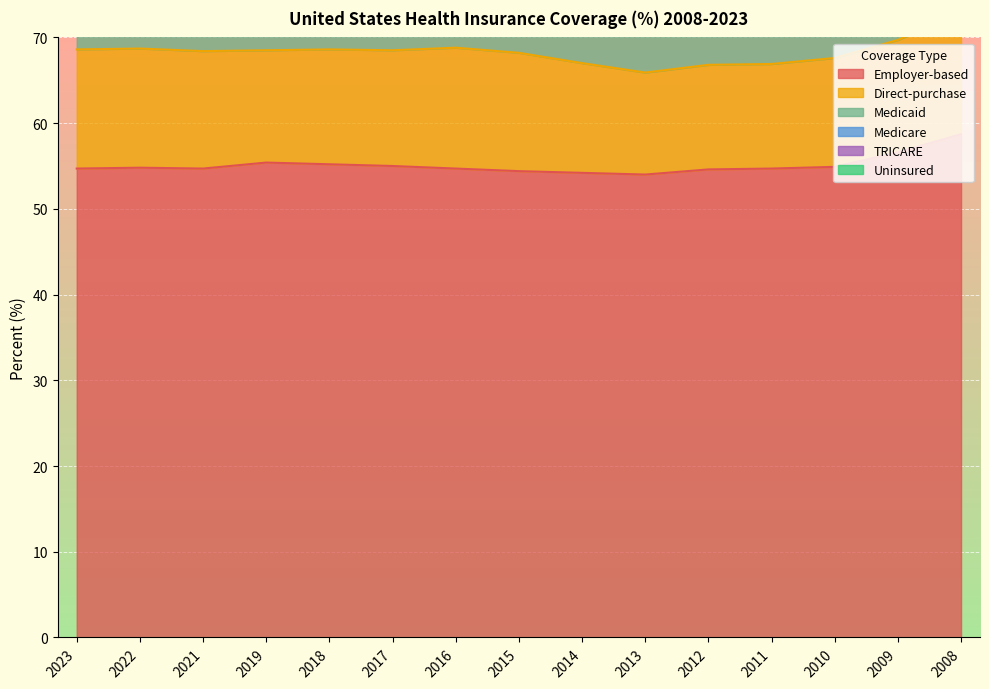

How many lines are shown in the chart?

6